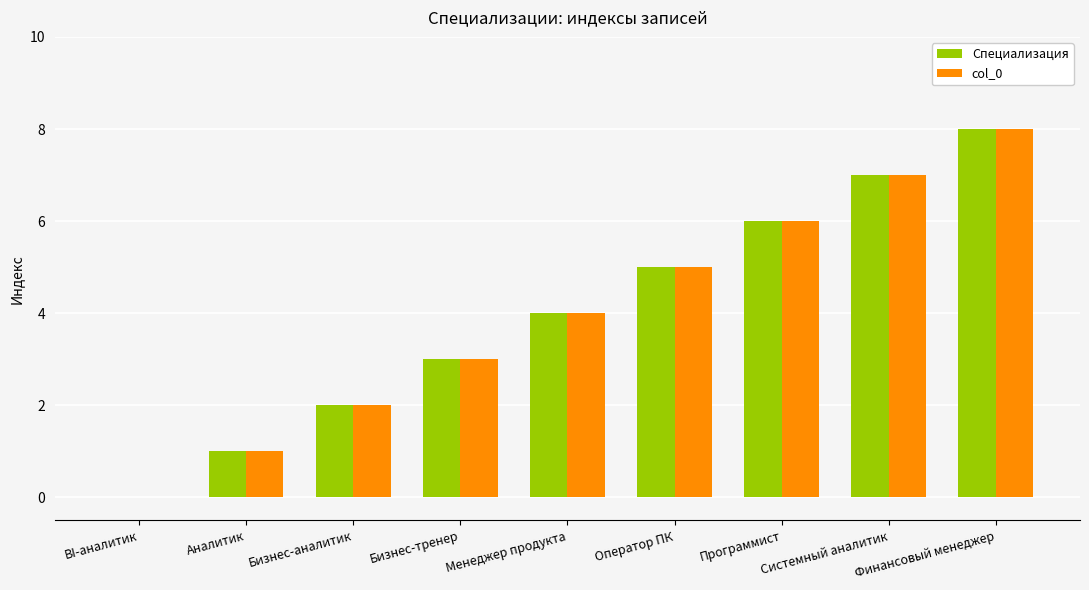

What is the sum of all Специализация values?

36